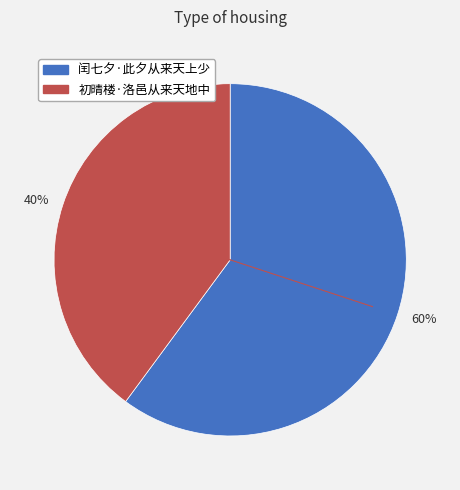

Is the sum of 60% and 40% greater than half?

Yes